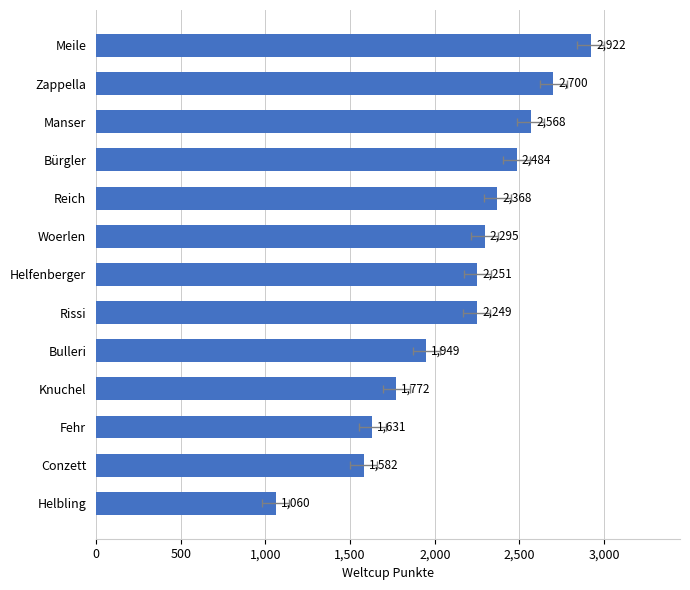

How many values are below 2251?

6